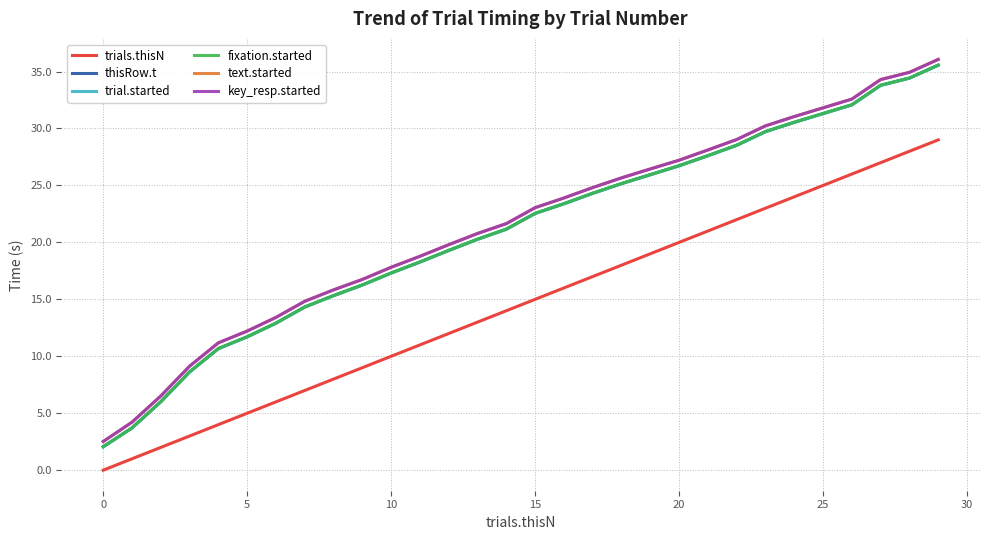

Does the chart have visible grid lines?

Yes